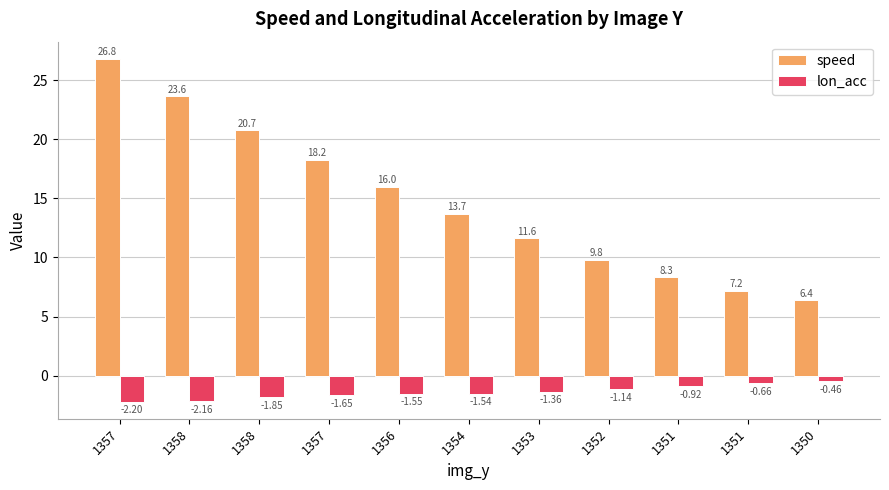

At how many categories does at least one series exceed 23?

2